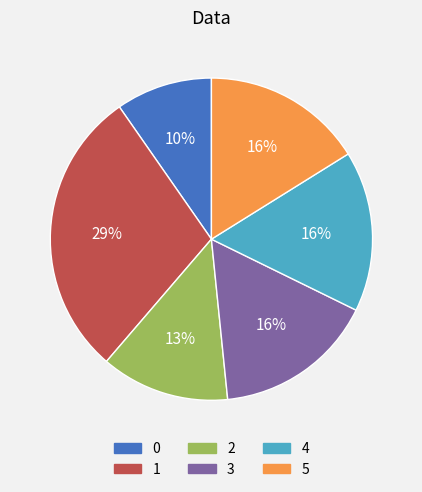

What is the ratio of the value at 5 to the value at 1?

0.6